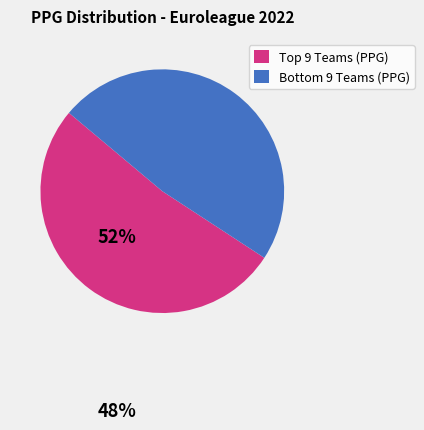

Is there any slice that represents more than half of the pie?

Yes